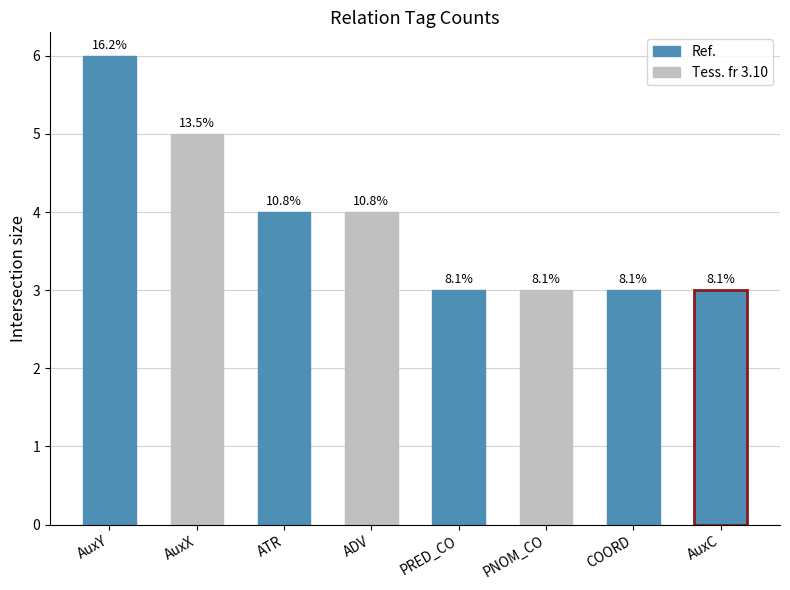

List the labels in order of value, largest first.

AuxY, AuxX, ATR, ADV, PRED_CO, PNOM_CO, COORD, AuxC